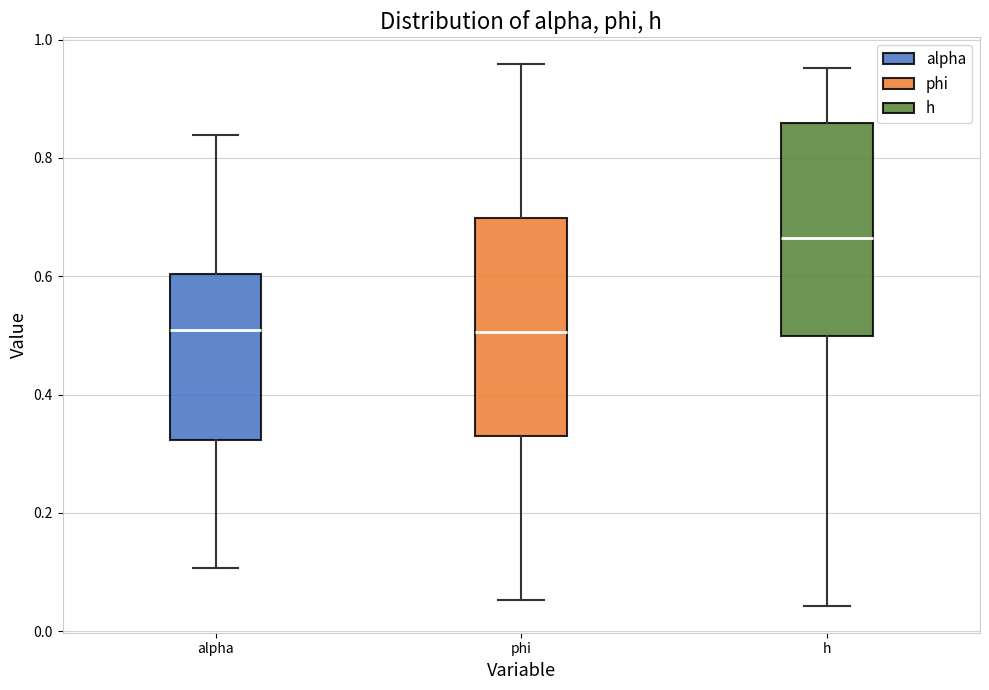

Which box has the highest median line?

h